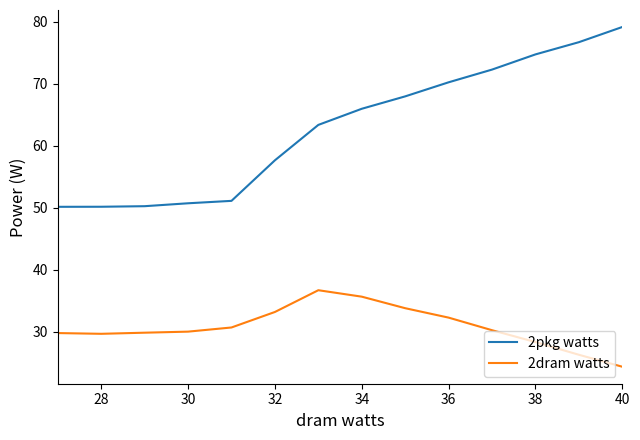

What is the difference between the maximum and minimum values in the 2pkg watts series?

29.0